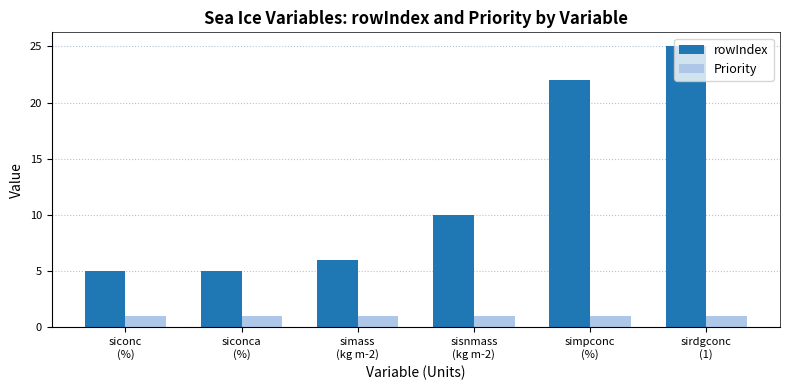

Which series has the largest range (max minus min)?

rowIndex